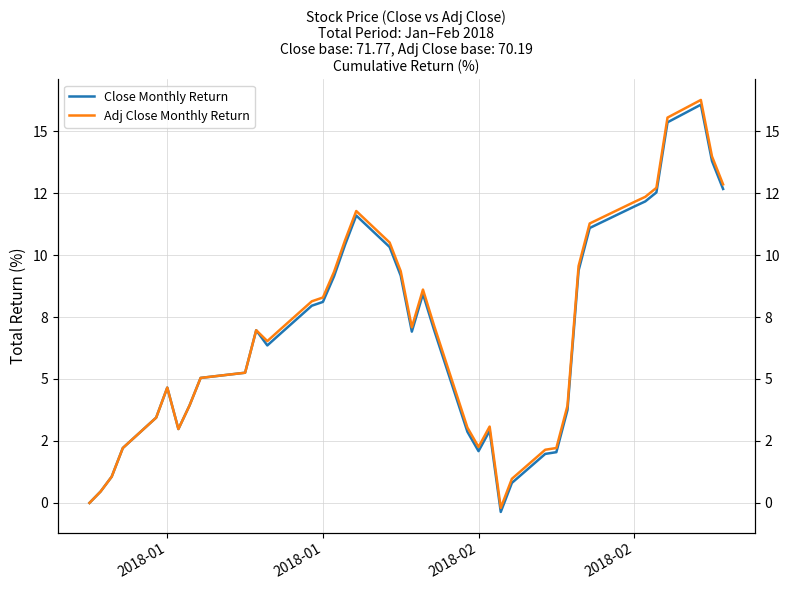

What is the difference between the second highest and minimum values in the Adj Close Monthly Return series?

15.7